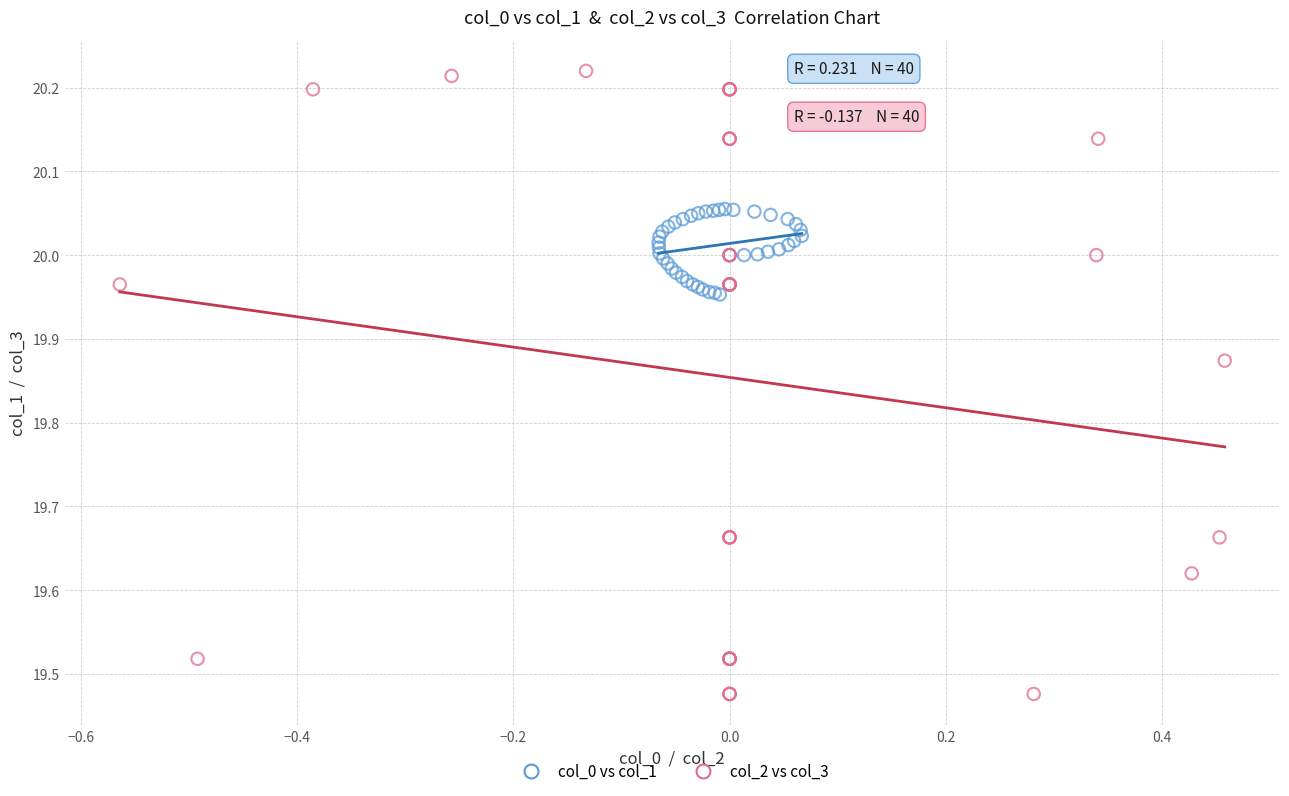

Which series contains the highest Y value?

col_2 vs col_3